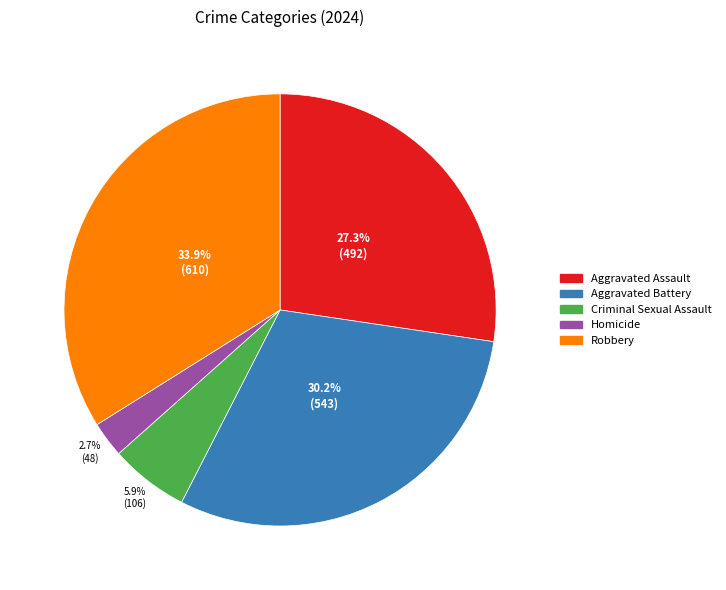

Does Robbery account for over 50% of the chart?

No